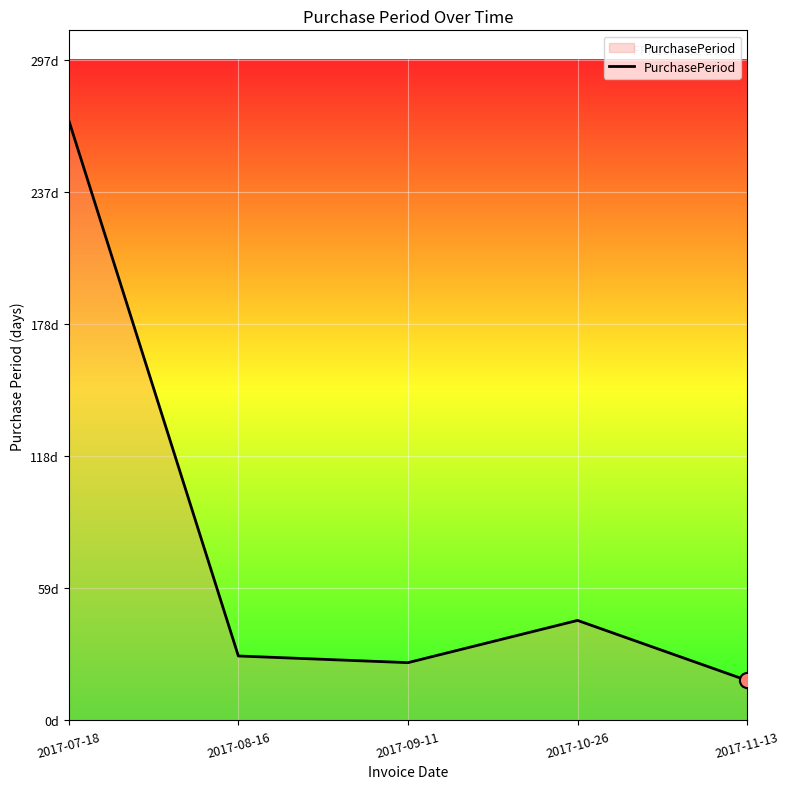

What is the change in value from 2017-09-11 to 2017-10-26?

+19